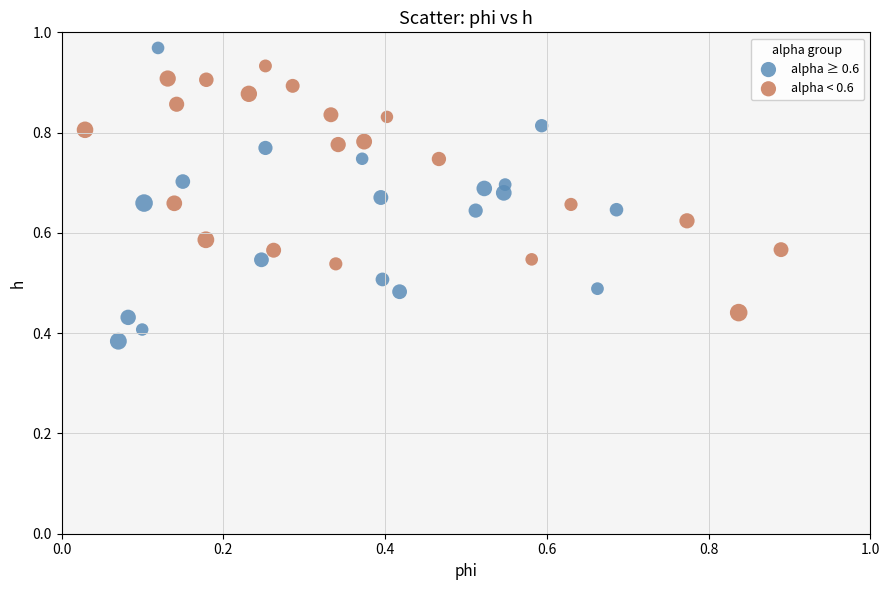

Which series has the widest spread of Y values?

alpha ≥ 0.6